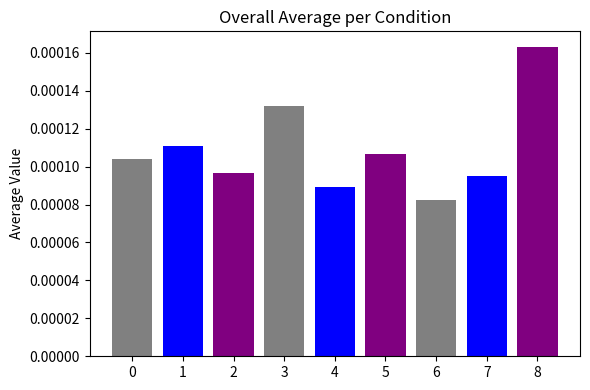

How many series are shown in this chart?

1